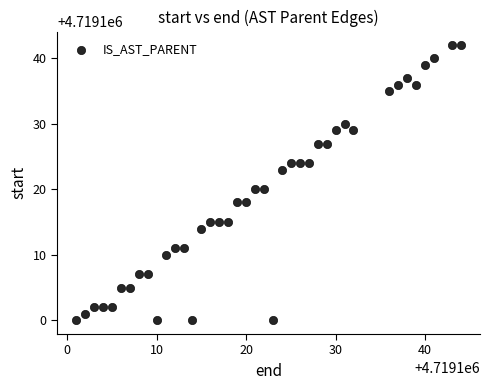

What is the range of Y values (max minus min)?

42